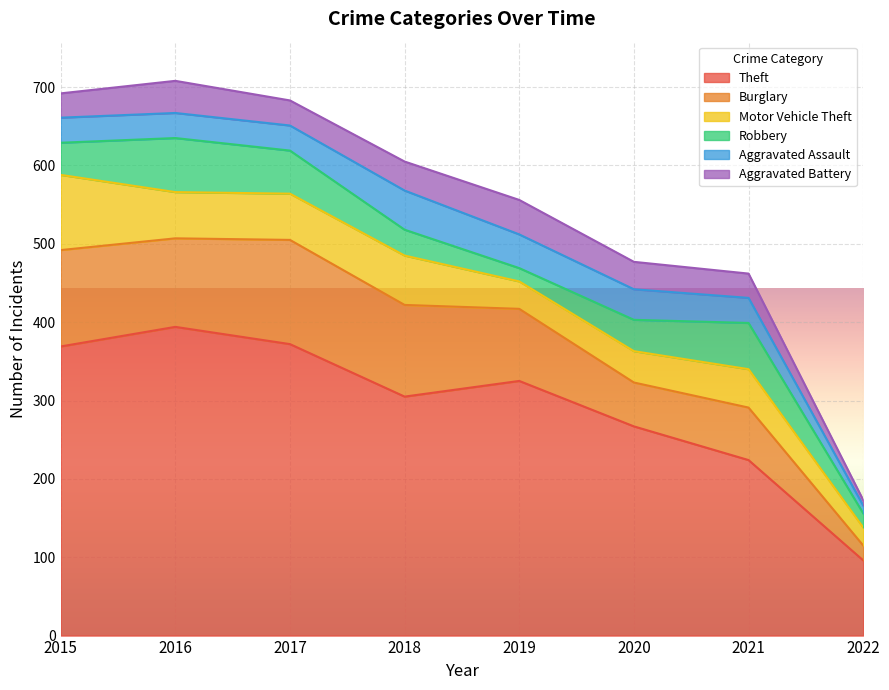

Reading right to left, list all the values displayed in this chart.

Theft: 2022=96	2021=224	2020=267	2019=325	2018=305	2017=372	2016=394	2015=369
Burglary: 2022=19	2021=67	2020=56	2019=92	2018=117	2017=133	2016=113	2015=123
Motor Vehicle Theft: 2022=23	2021=49	2020=40	2019=35	2018=63	2017=59	2016=59	2015=96
Robbery: 2022=18	2021=59	2020=40	2019=17	2018=33	2017=55	2016=69	2015=41
Aggravated Assault: 2022=10	2021=32	2020=39	2019=43	2018=50	2017=32	2016=32	2015=32
Aggravated Battery: 2022=7	2021=31	2020=35	2019=44	2018=37	2017=32	2016=41	2015=31